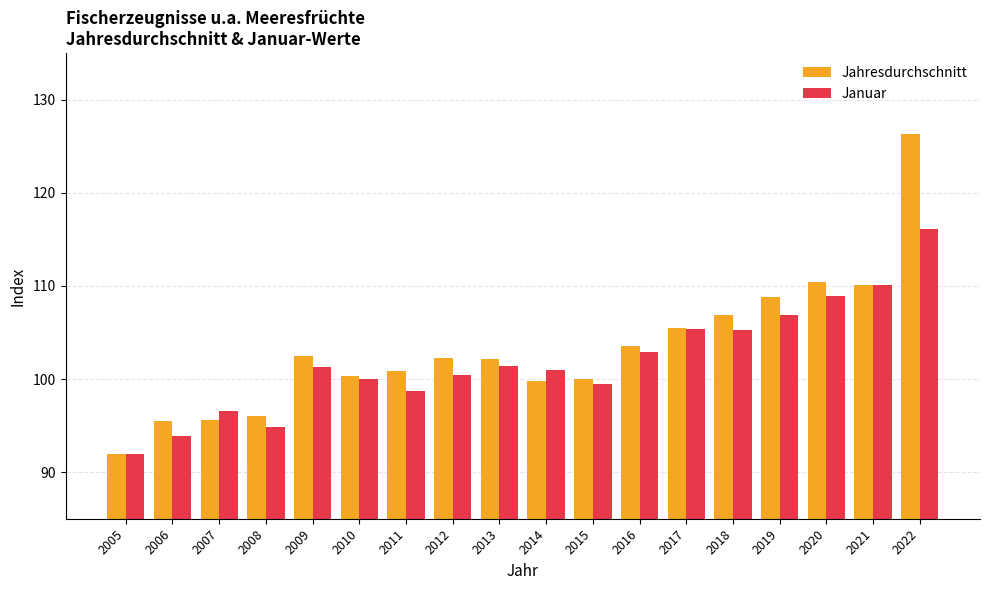

What is the difference between the maximum and minimum values in the Januar series?

24.2